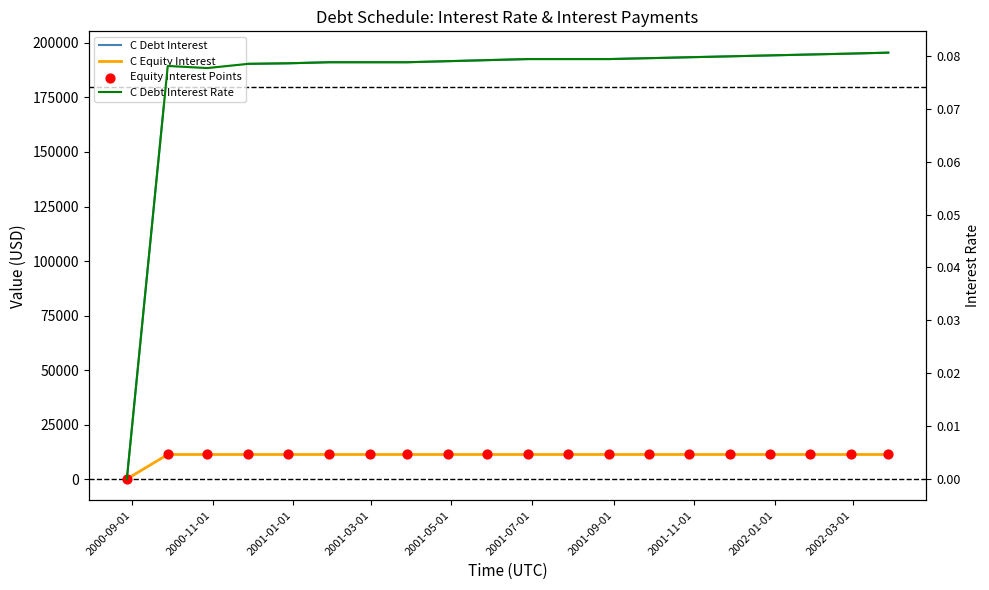

Which series has the largest Y range (max minus min)?

C Debt Interest